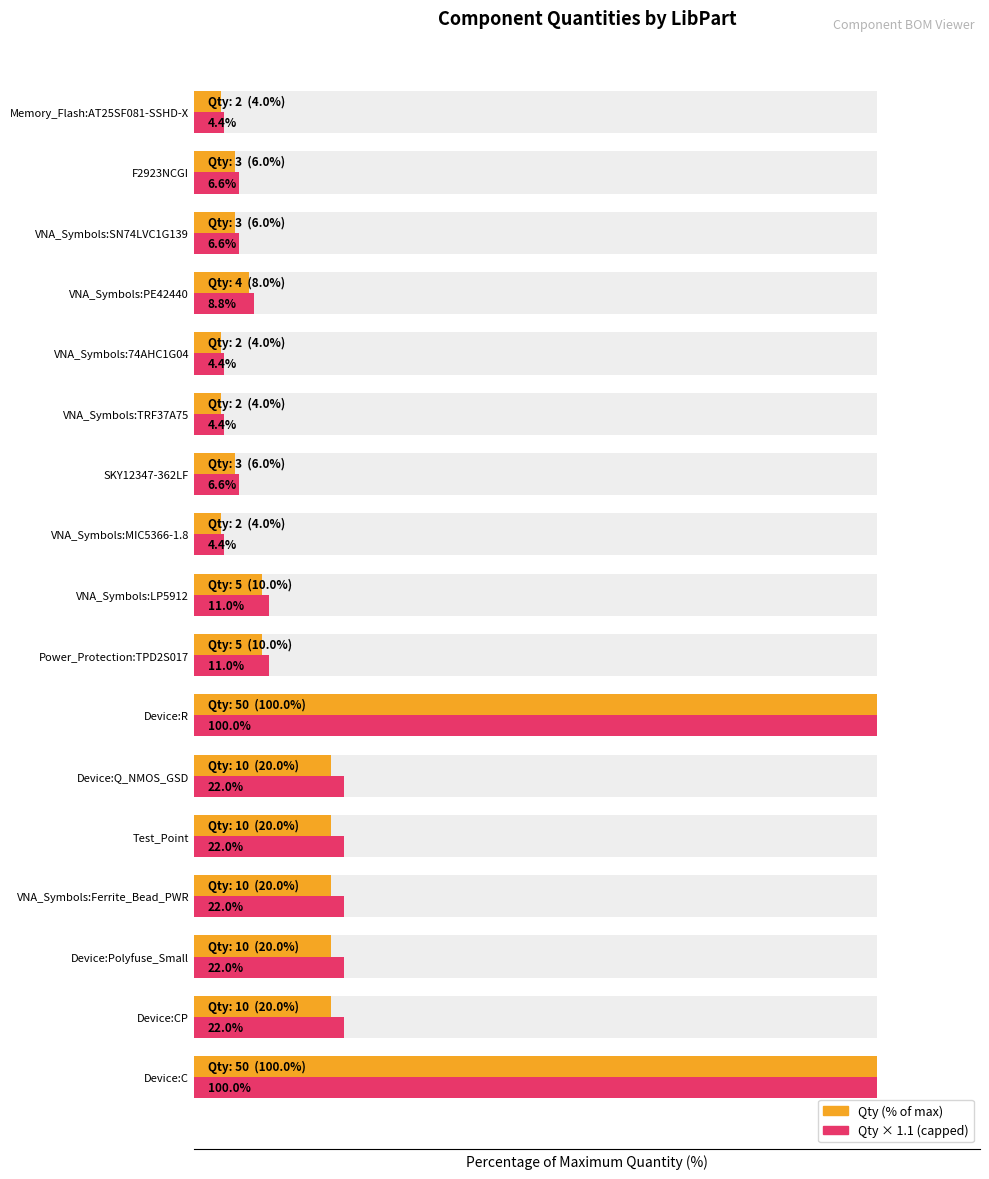

Which series has the widest spread of values?

Qty (% of max)